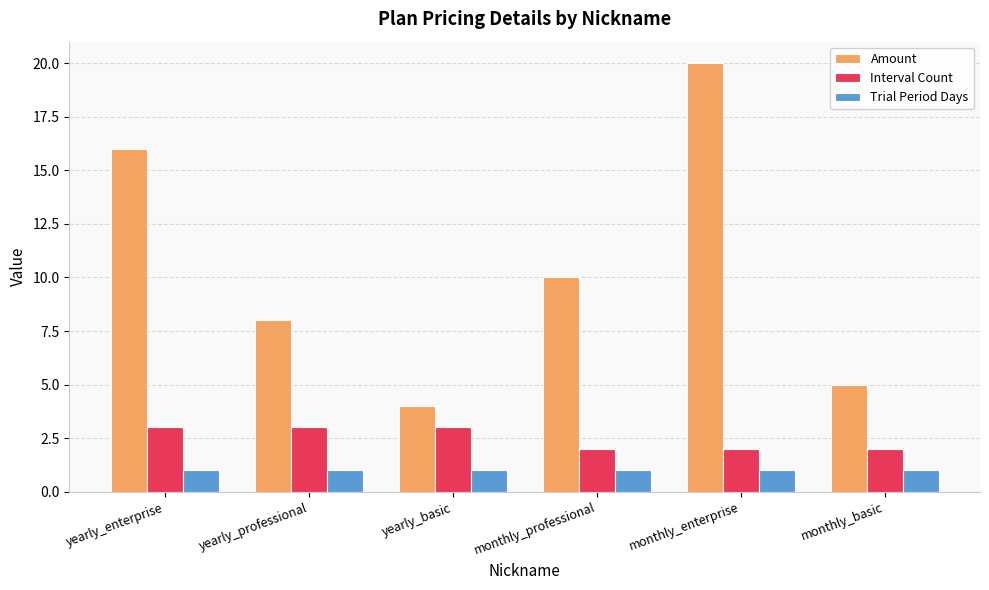

What is the value of the Trial Period Days bar at the 6th from the left?

1